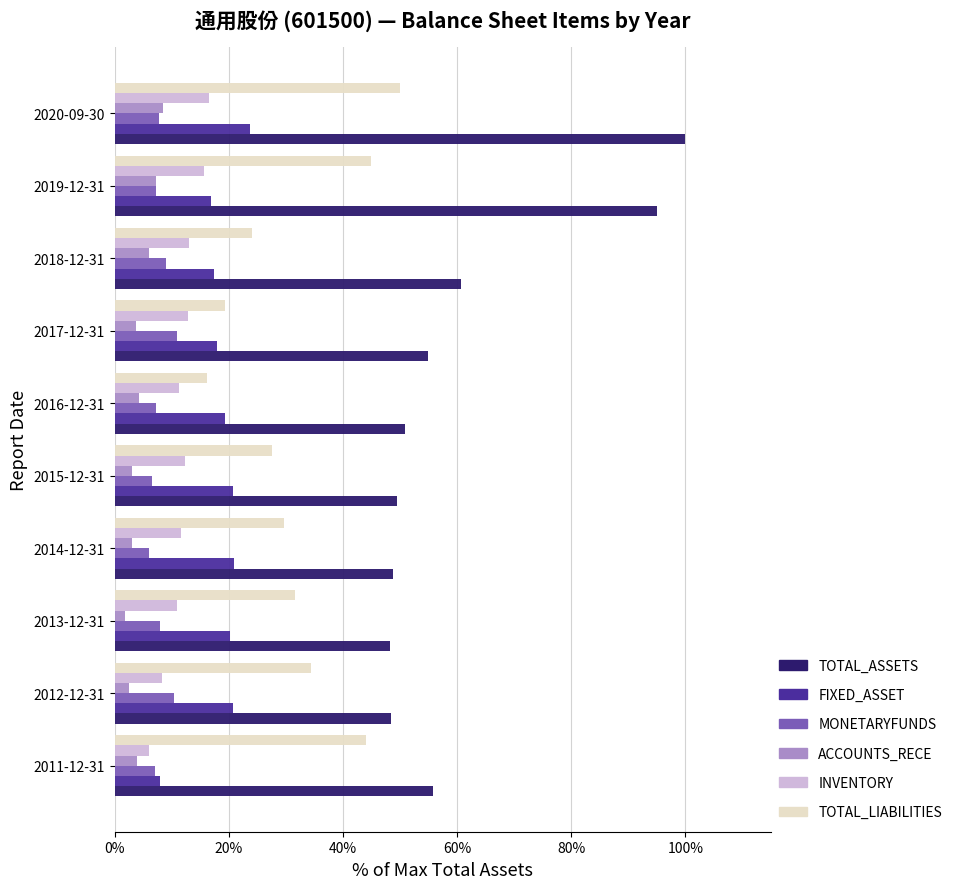

Which label corresponds to the largest value in the chart?

2020-09-30